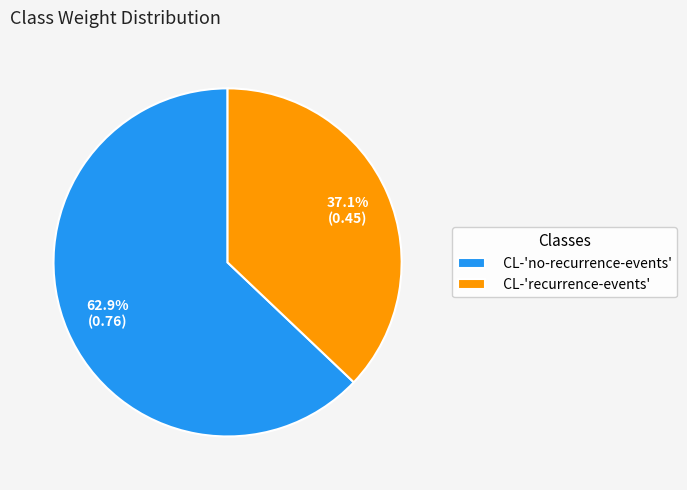

To the nearest percent, what percentage of the pie is CL-'recurrence-events'?

37%